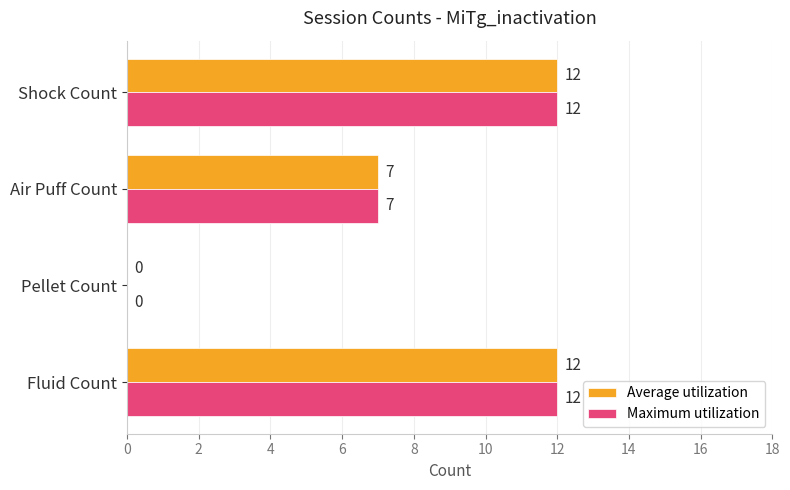

The Maximum utilization series shows 18 at Shock Count. True or false?

False